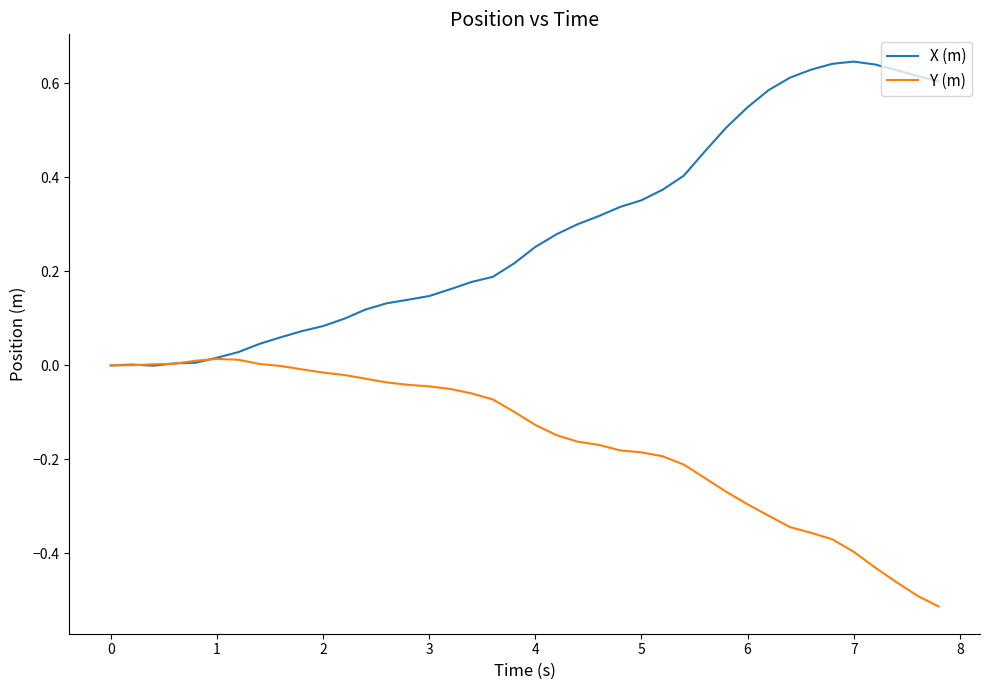

Which series has the widest spread of values?

X (m)